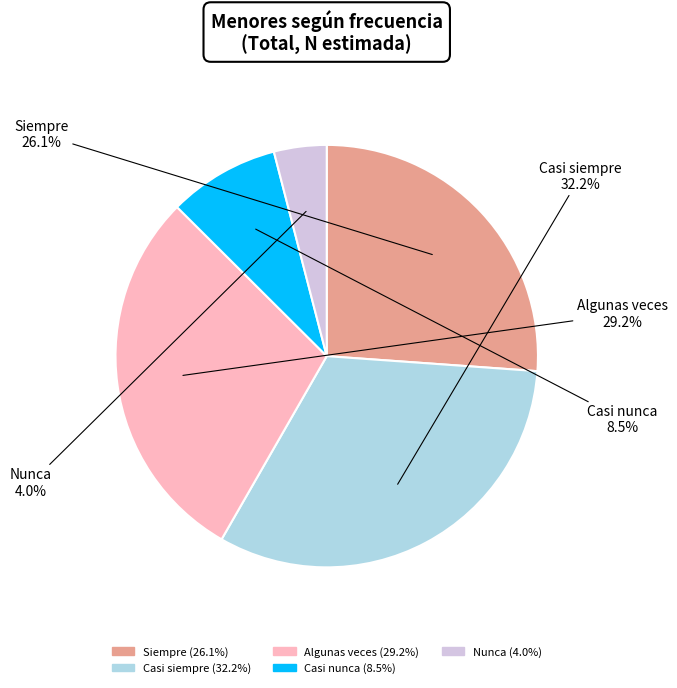

To the nearest percent, what is the combined percentage of Algunas veces and Nunca?

33%